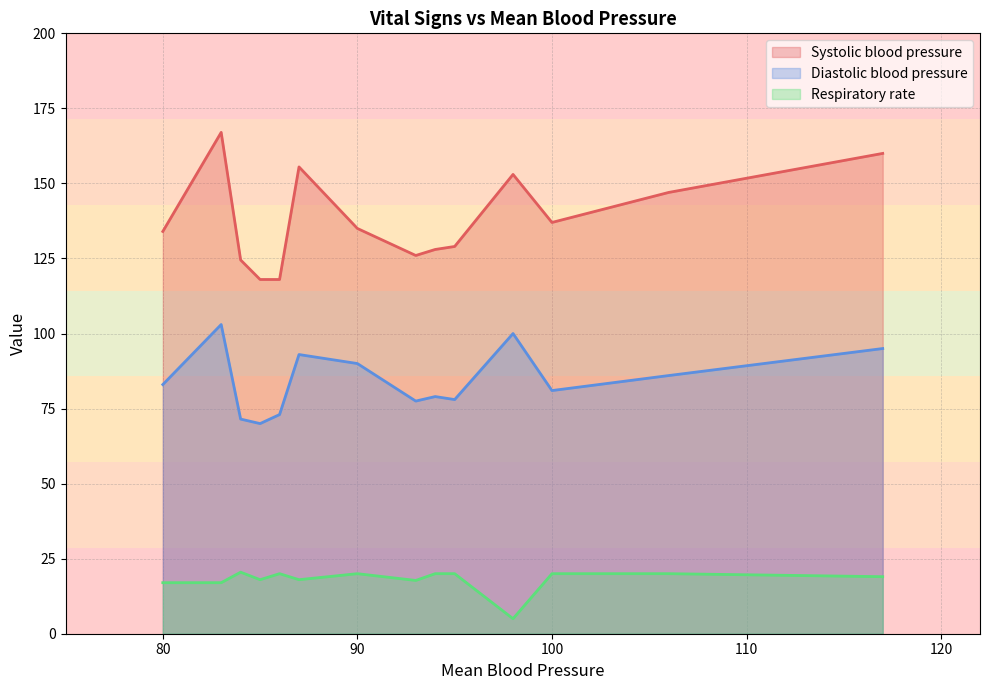

Read the Diastolic blood pressure value at 87, to the nearest 10.

90